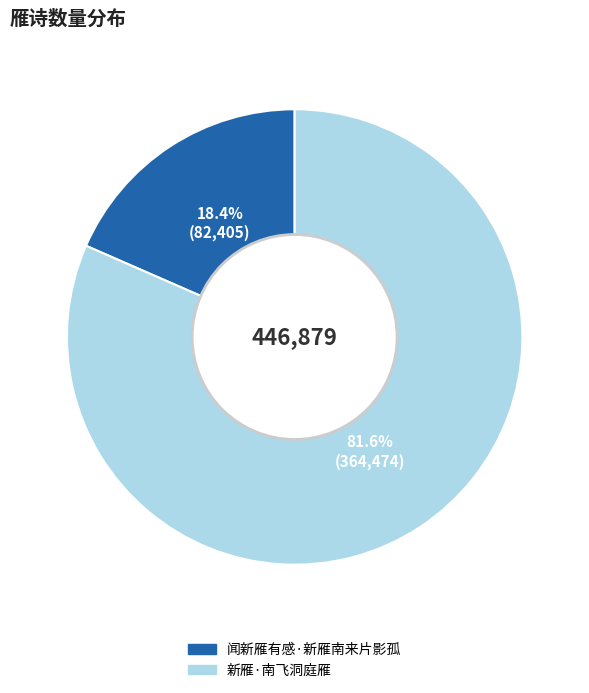

How many slices are in this pie chart?

2